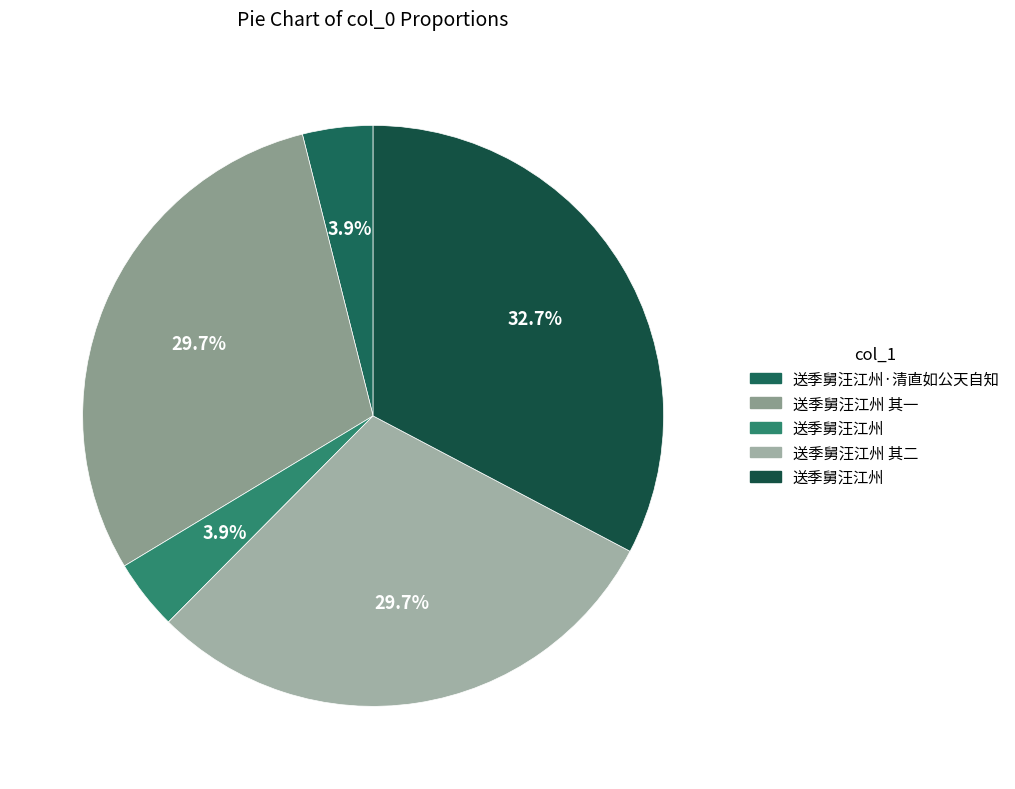

How many segments does this pie chart have?

5